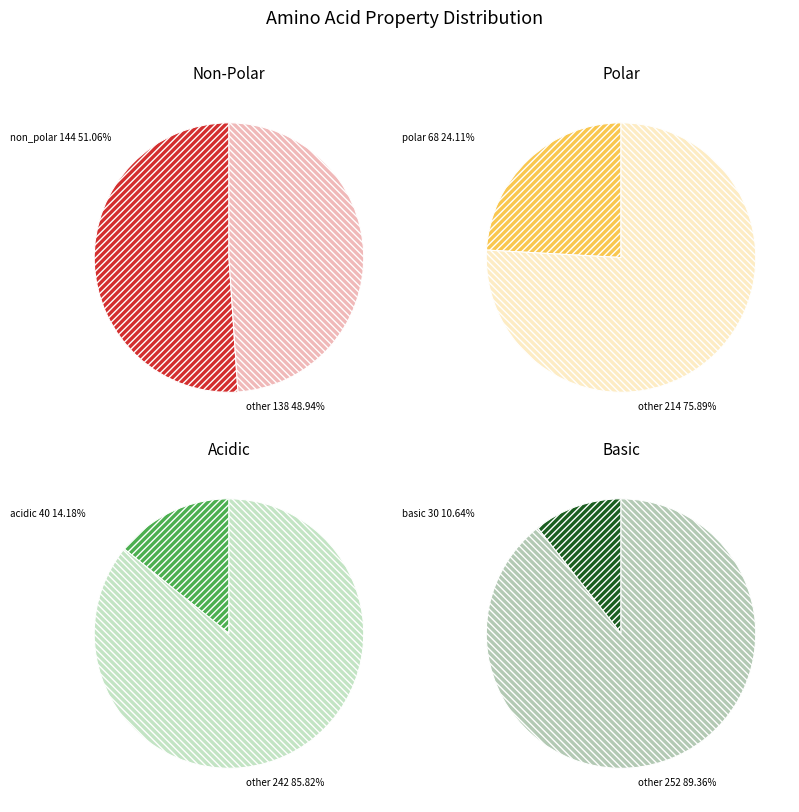

What percentage do polar and non_polar together represent?

75.2%